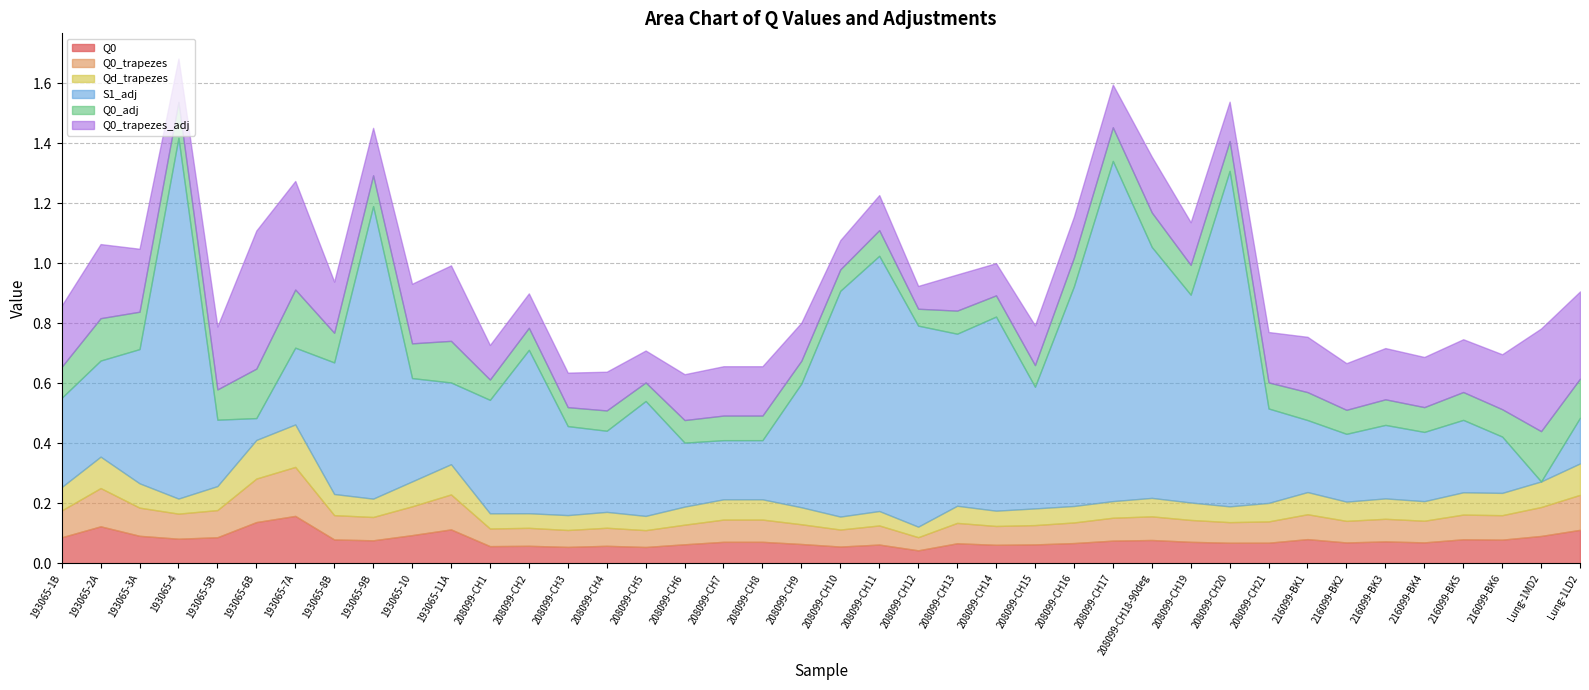

What value does the Q0_trapezes series have at 208099-CH13?

0.1